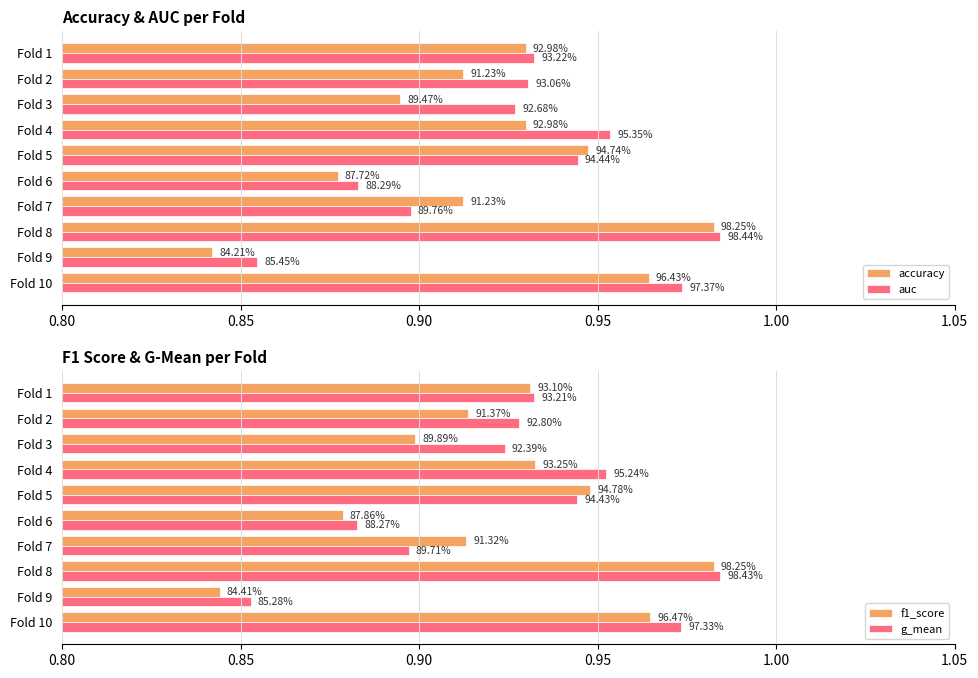

What is the maximum value shown in the chart?

1.0